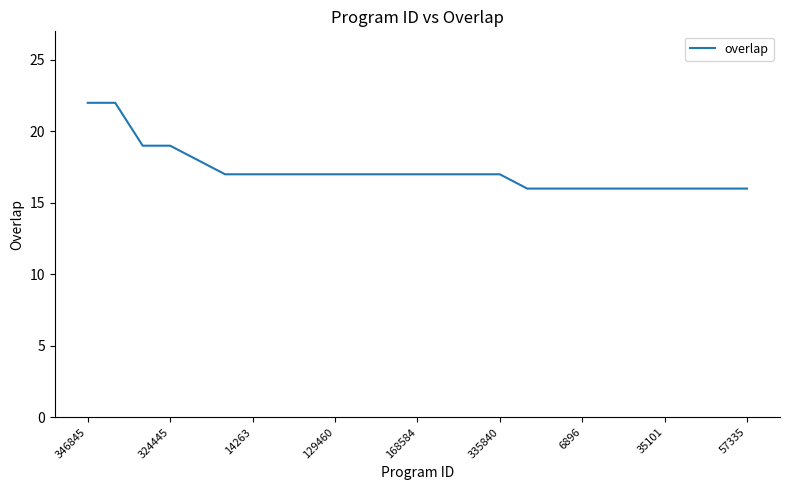

What is the maximum value shown in the chart?

22